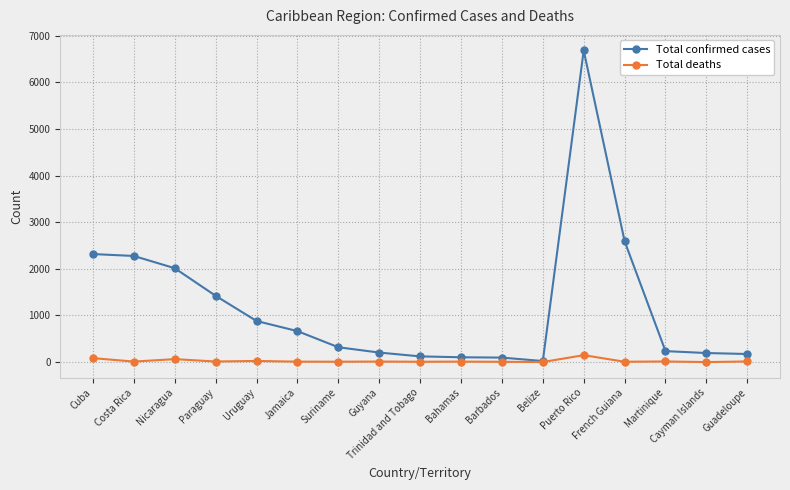

What is the sum of the Total confirmed cases values at Bahamas and Martinique?

340